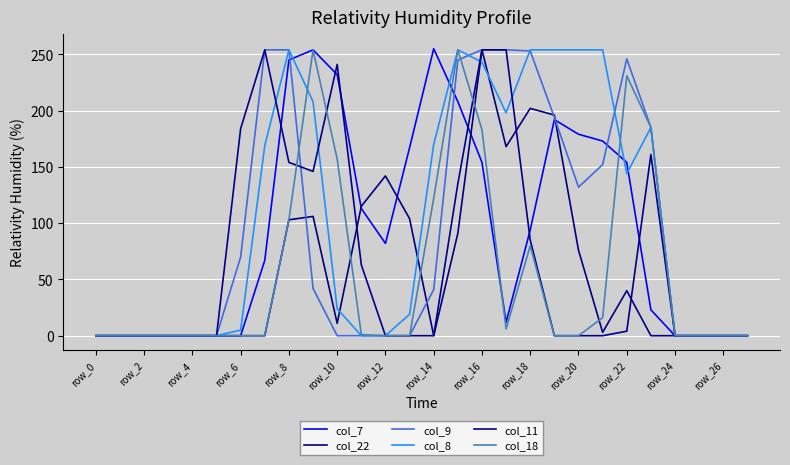

Is this an area chart (filled region under the line)?

No